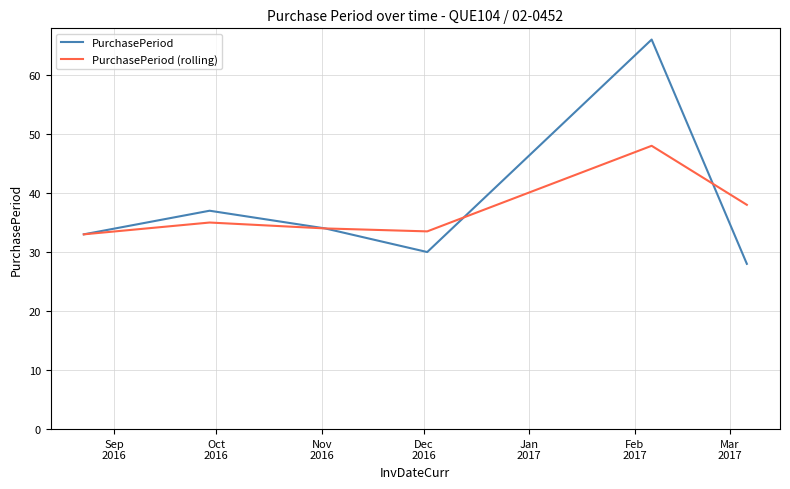

List the series in order of their peak value, lowest first.

PurchasePeriod (rolling), PurchasePeriod